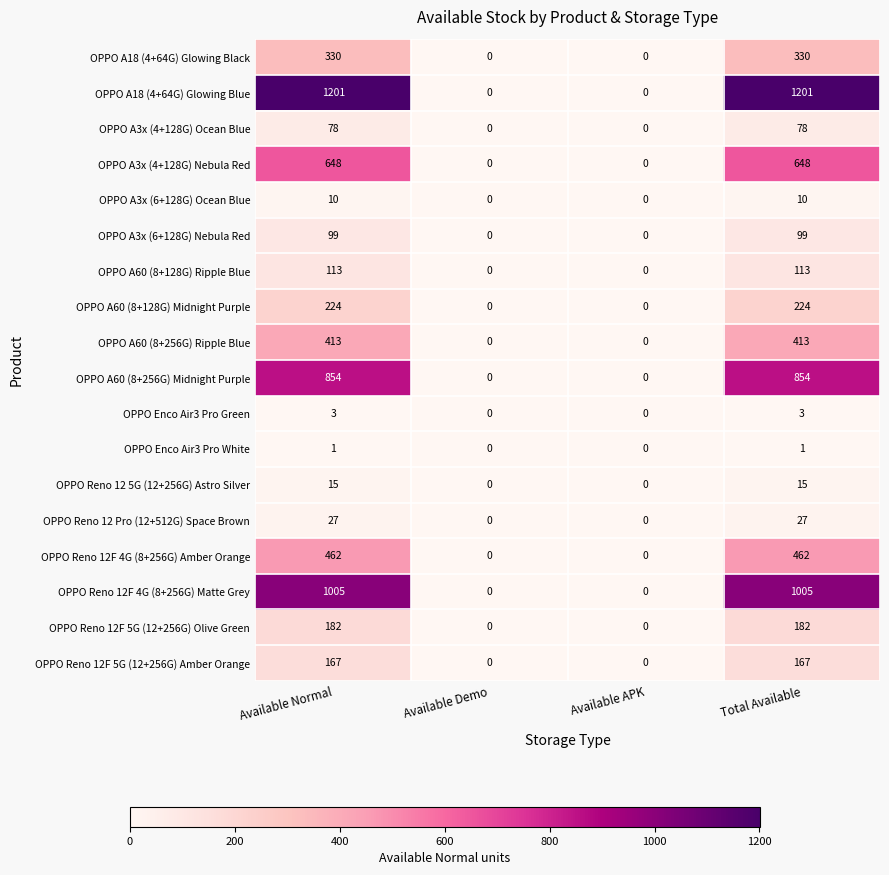

What value does the OPPO A3x (6+128G) Nebula Red series have at Total Available, to the nearest 10?

100